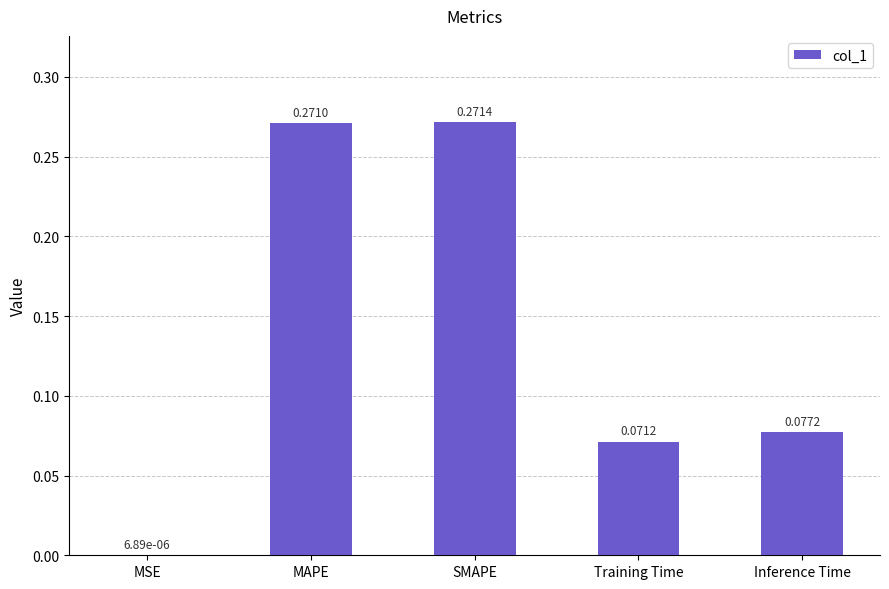

At which label is the value closest to 0?

MSE